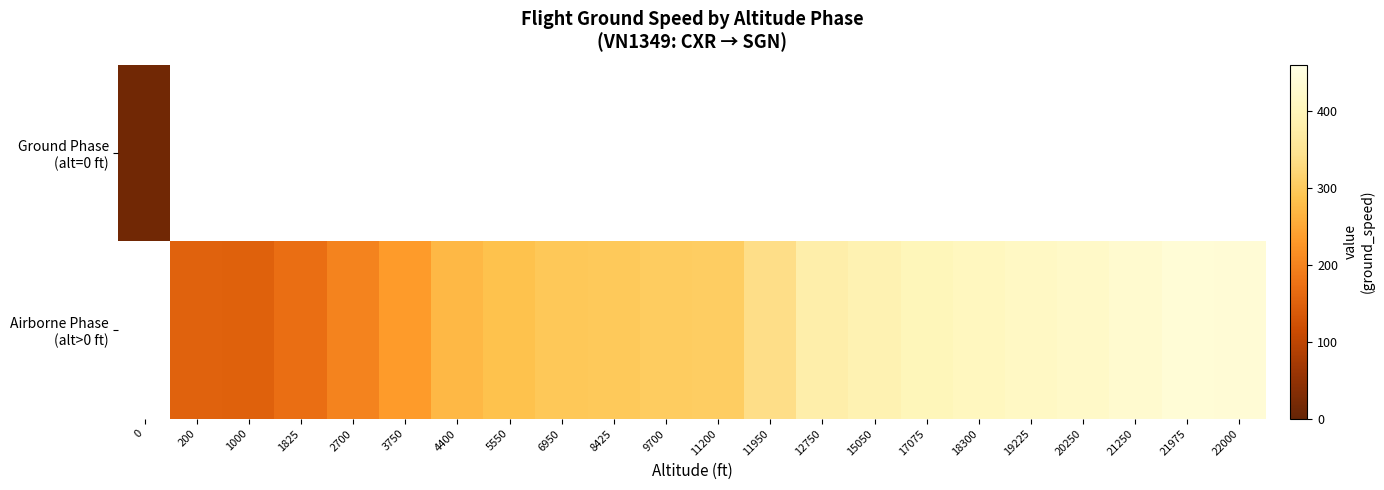

True or false: Airborne Phase (alt>0 ft) has a value of 163.1 at 18300.

False